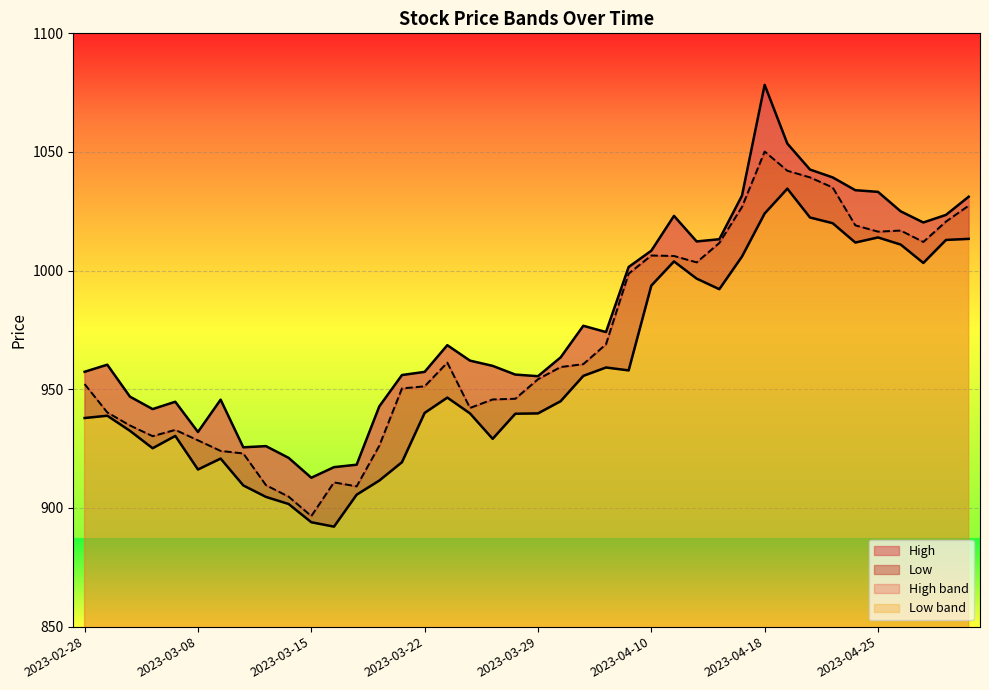

What is the value of the High point at the 16th from the left?

957.3